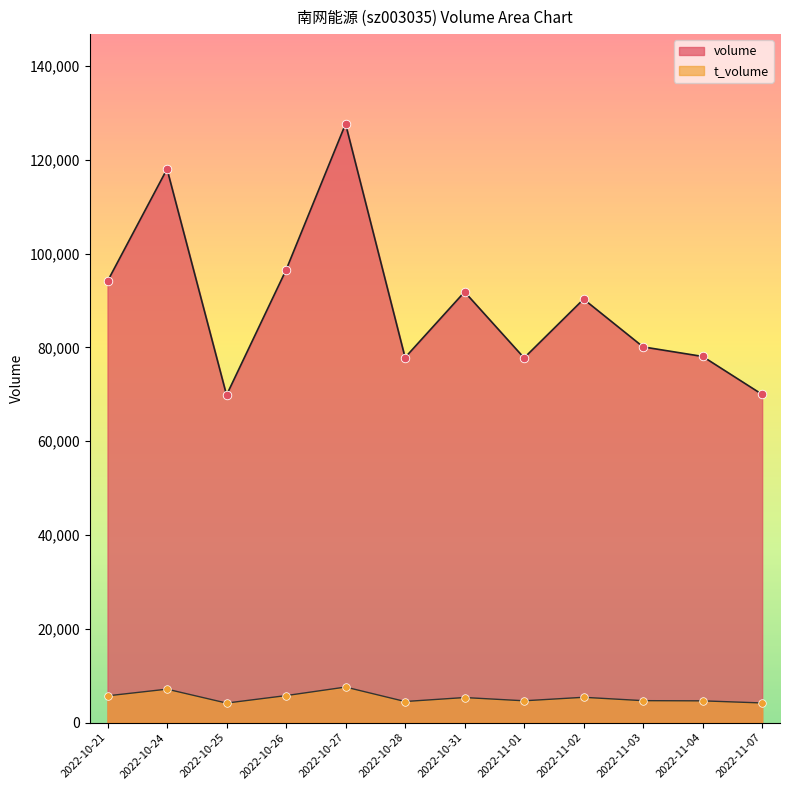

What are all the series names shown in the legend?

volume, t_volume